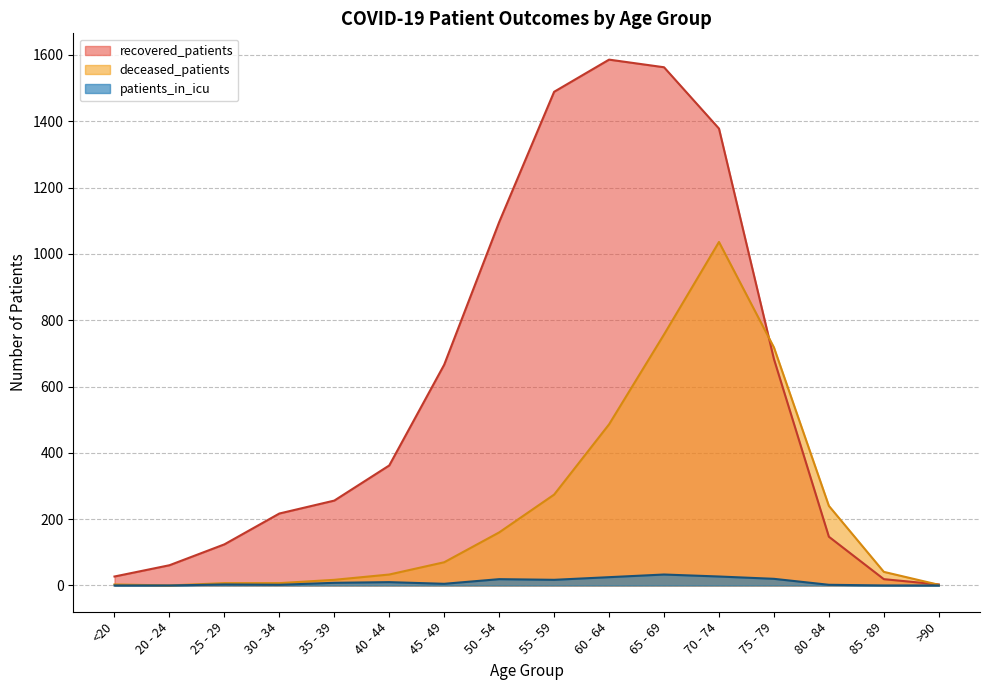

True or false: deceased_patients has a value of 457 at 65 - 69.

False